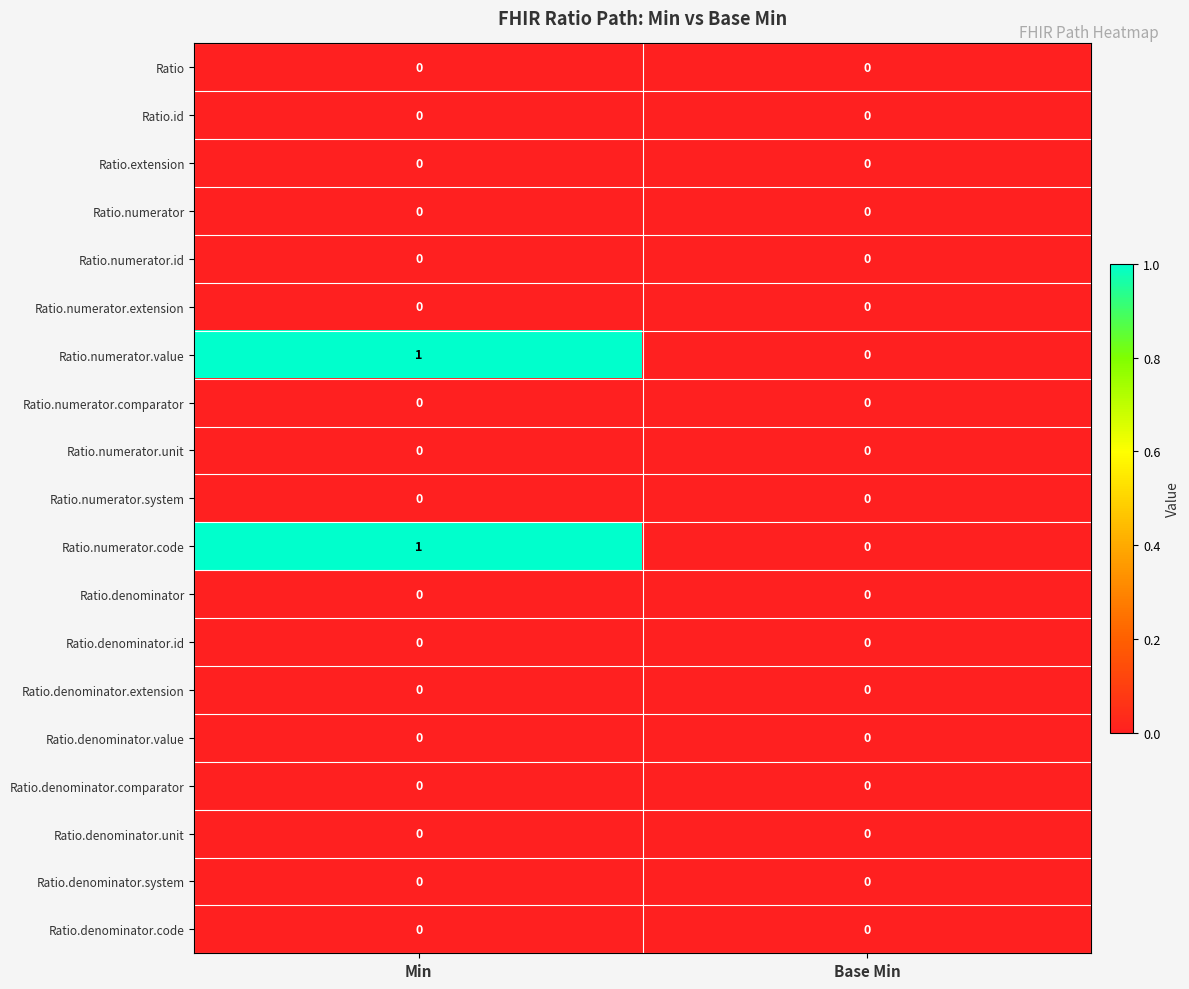

At which category does the chart reach its peak across all series?

Min